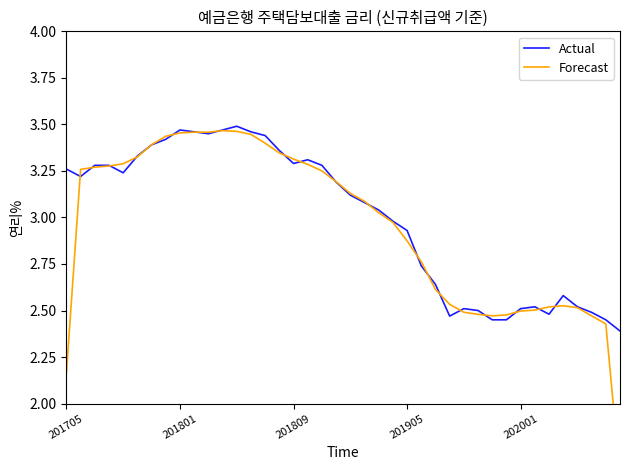

Where is the first local maximum for Forecast?

11